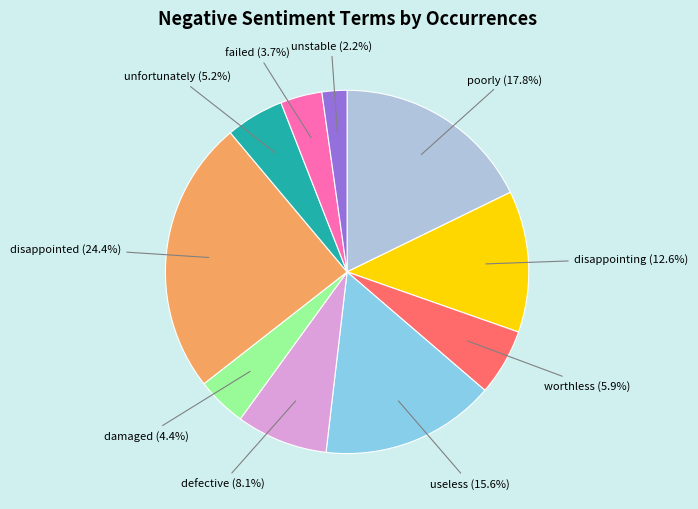

Does any single category account for the majority?

No